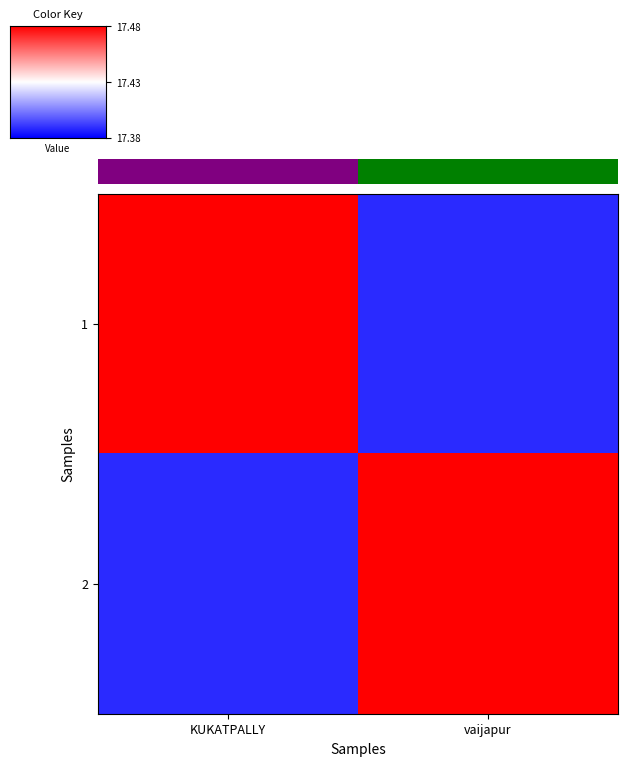

What is the greatest value displayed?

17.5